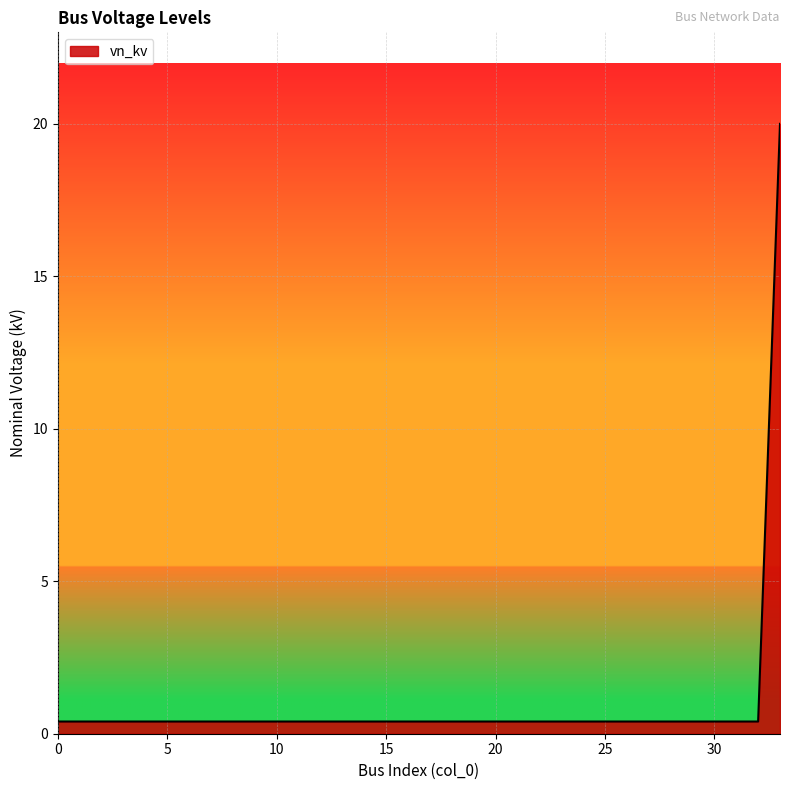

Reading right to left, extract all data points from this chart.

20.0	0.4	0.4	0.4	0.4	0.4	0.4	0.4	0.4	0.4	0.4	0.4	0.4	0.4	0.4	0.4	0.4	0.4	0.4	0.4	0.4	0.4	0.4	0.4	0.4	0.4	0.4	0.4	0.4	0.4	0.4	0.4	0.4	0.4